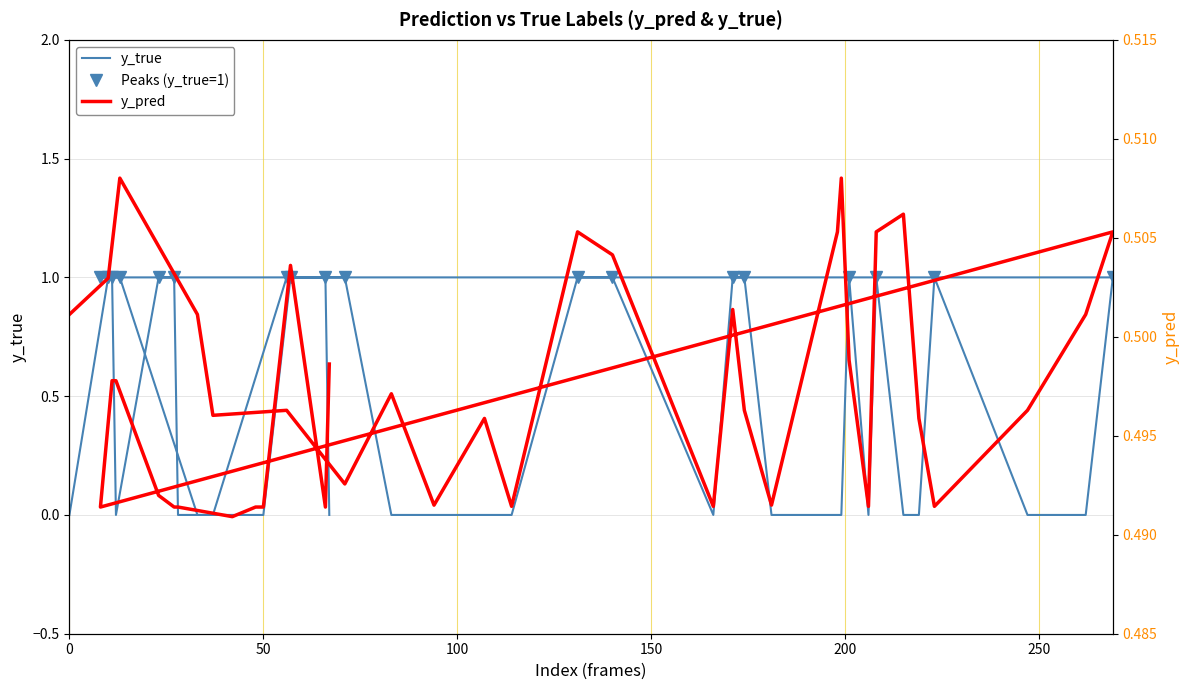

What is the label of the 17th point from the left?

181